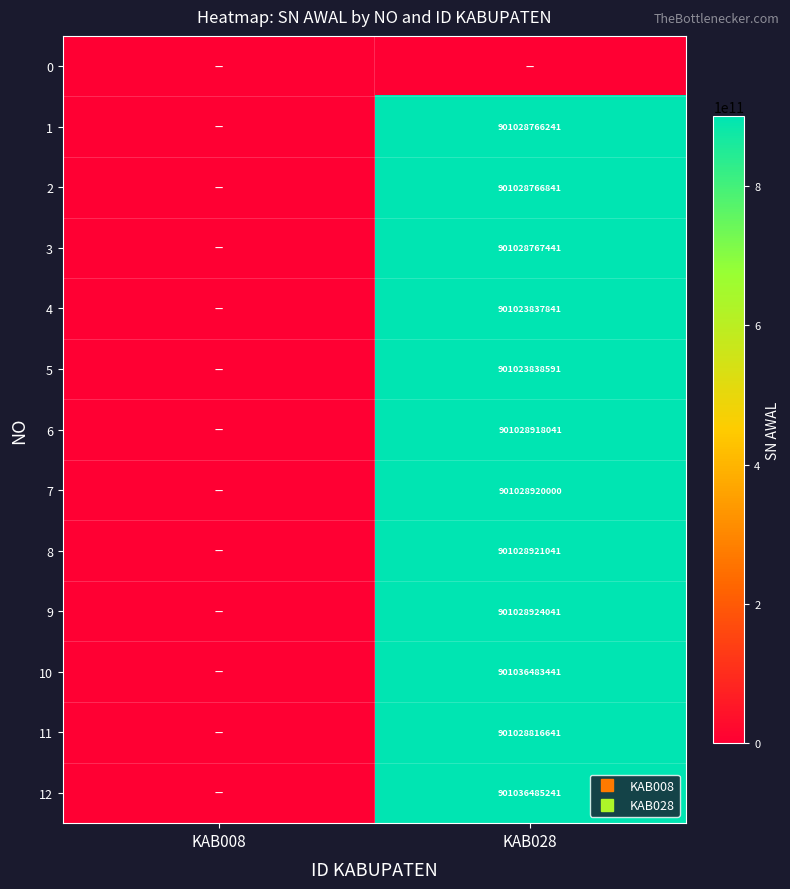

At KAB028, list the series in order from largest to smallest.

12, 10, 9, 8, 7, 6, 11, 3, 2, 1, 5, 4, 0